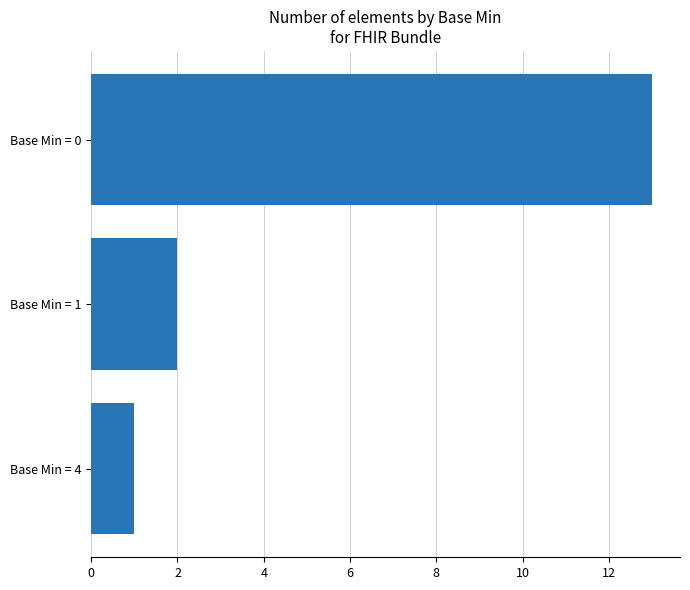

What is the greatest value displayed?

13